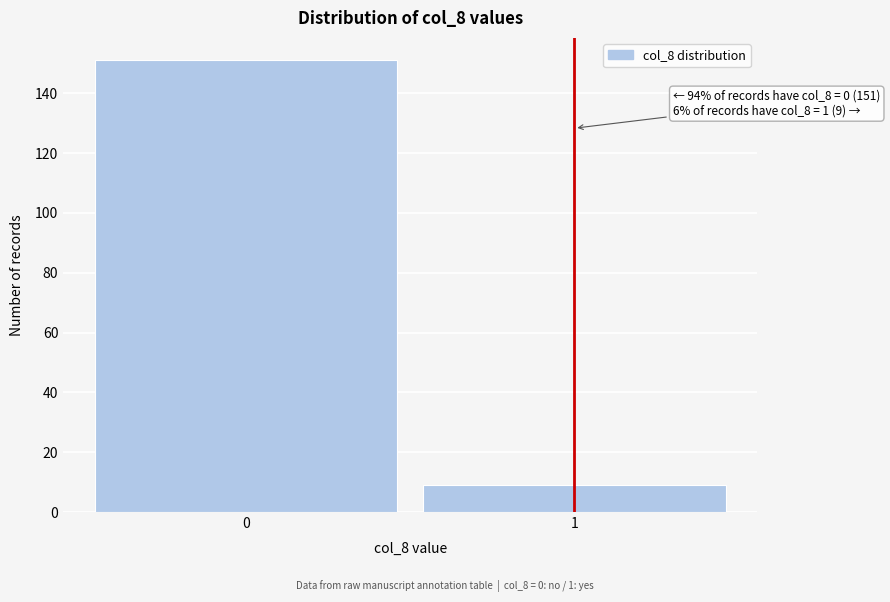

Reading left to right, extract all data points from this chart.

0=151	1=9